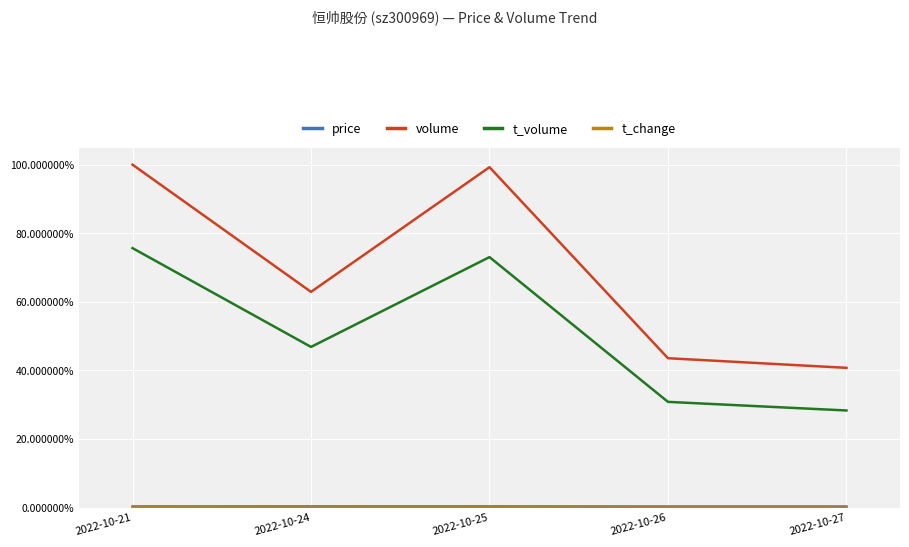

At which category is the sum across all series the highest?

2022-10-21